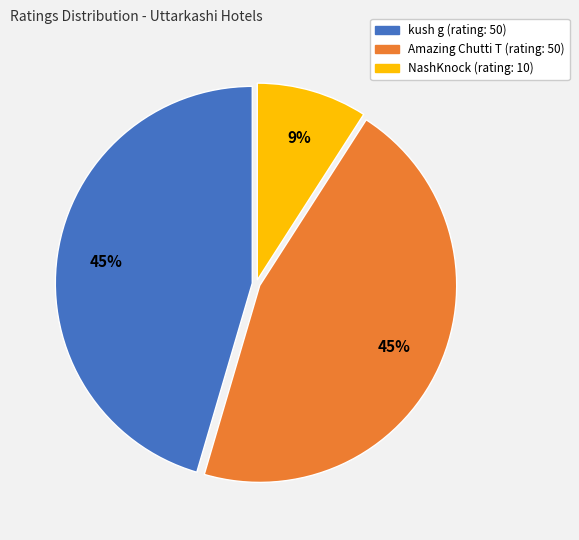

True or false: NashKnock accounts for 23% of the total.

False